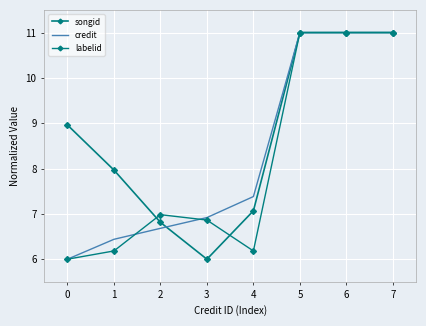

What is the maximum value shown in the chart?

11.0